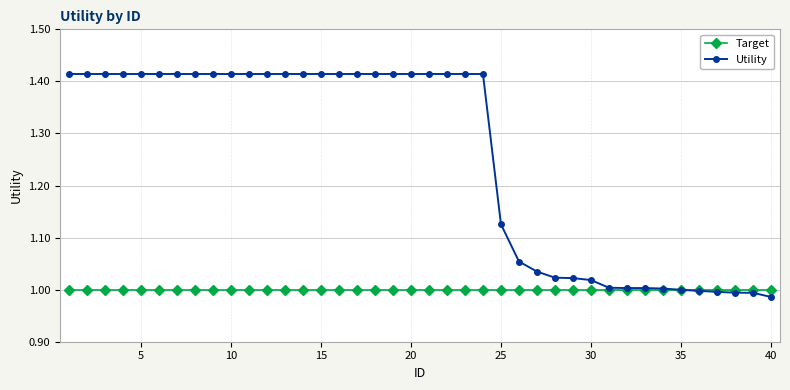

List the series in order of their overall mean, lowest first.

Target, Utility